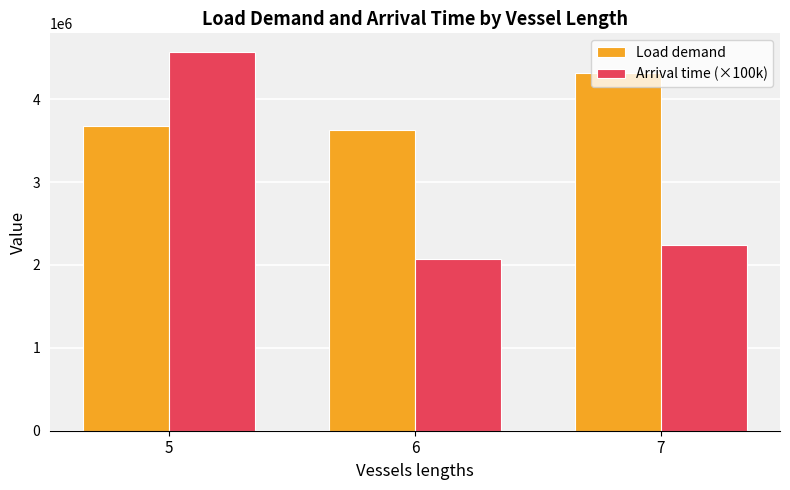

At which category does the chart reach its peak across all series?

5